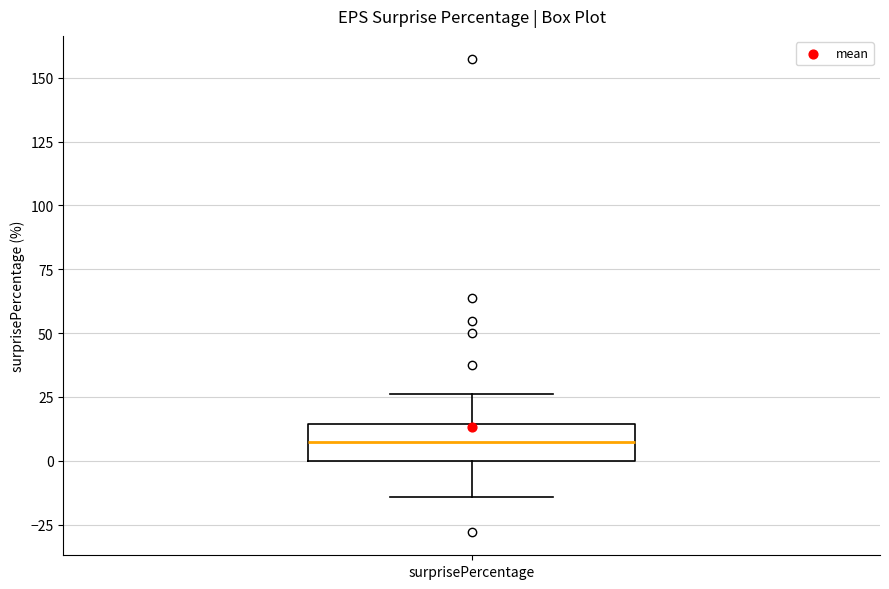

Where does the lower whisker of the box for surprisePercentage end on the y-axis? The values are not printed on the chart, so give them approximately, as read against the axis.

-15